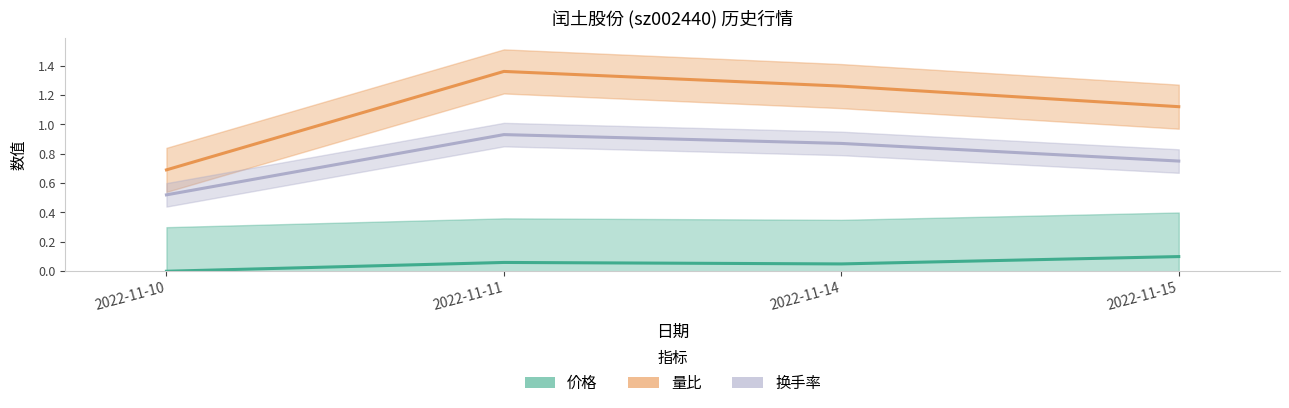

Which series changed the most between 2022-11-10 and 2022-11-11?

量比